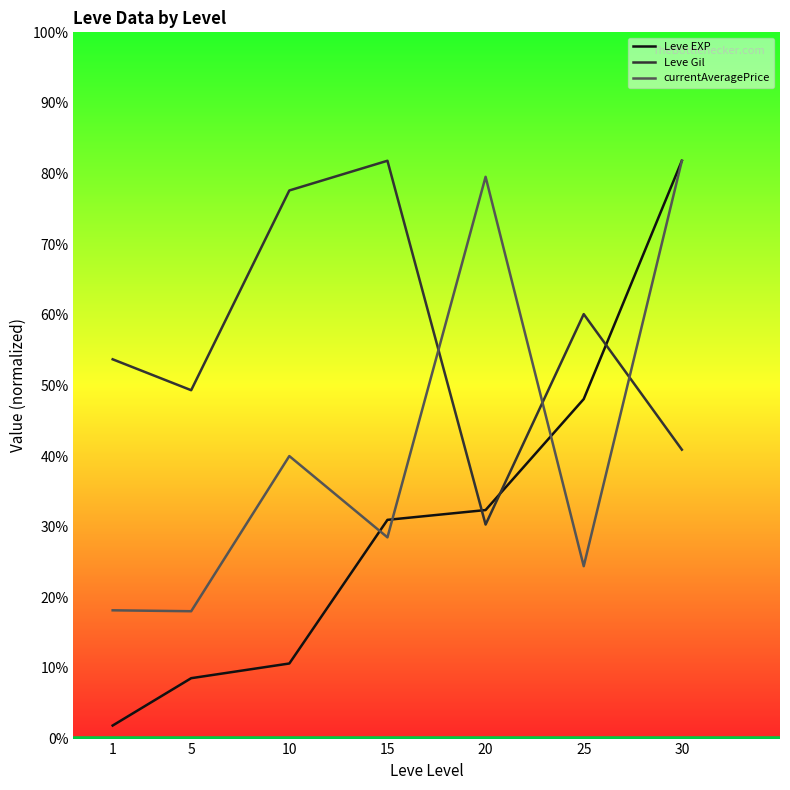

Which series has the largest range (max minus min)?

Leve EXP